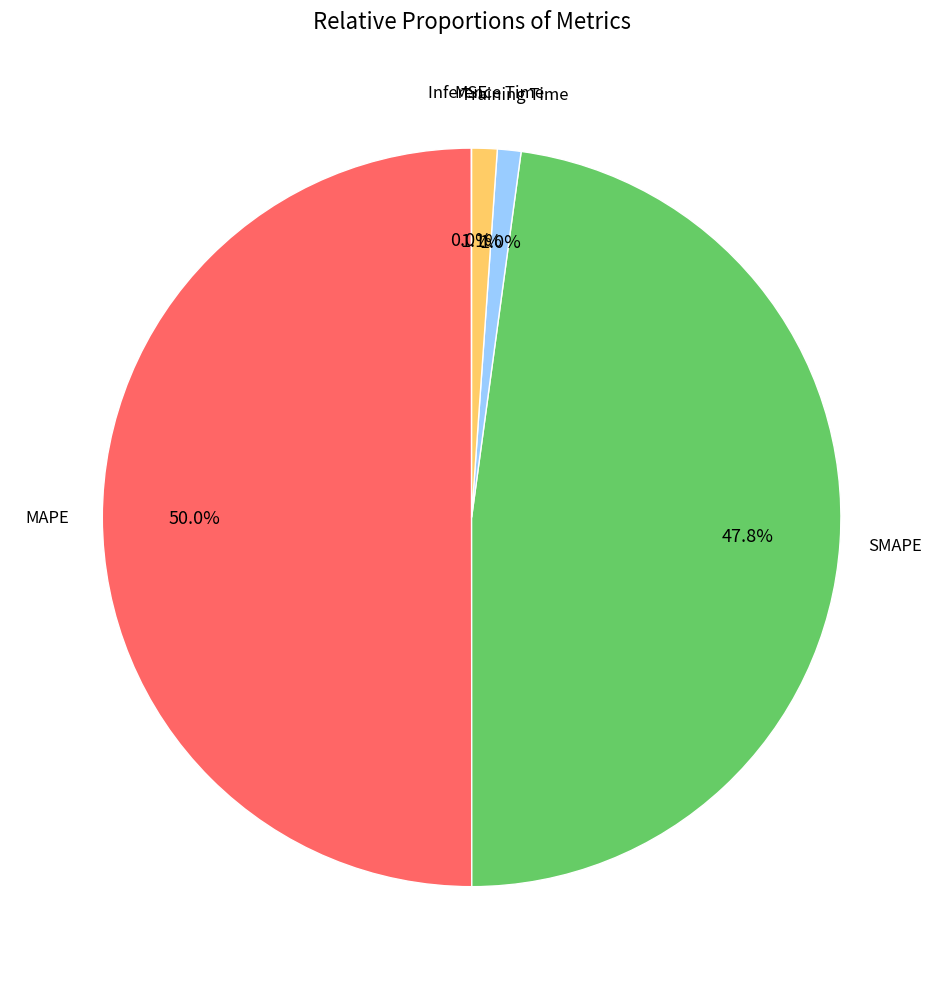

How much of the chart is everything except Inference Time?

98.9%